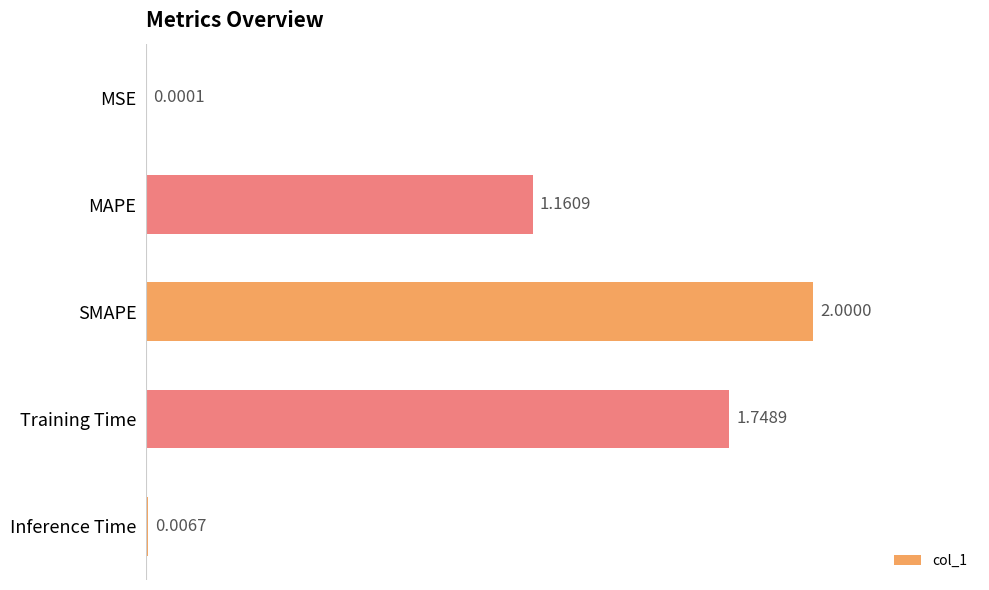

How many data points are above 1?

3